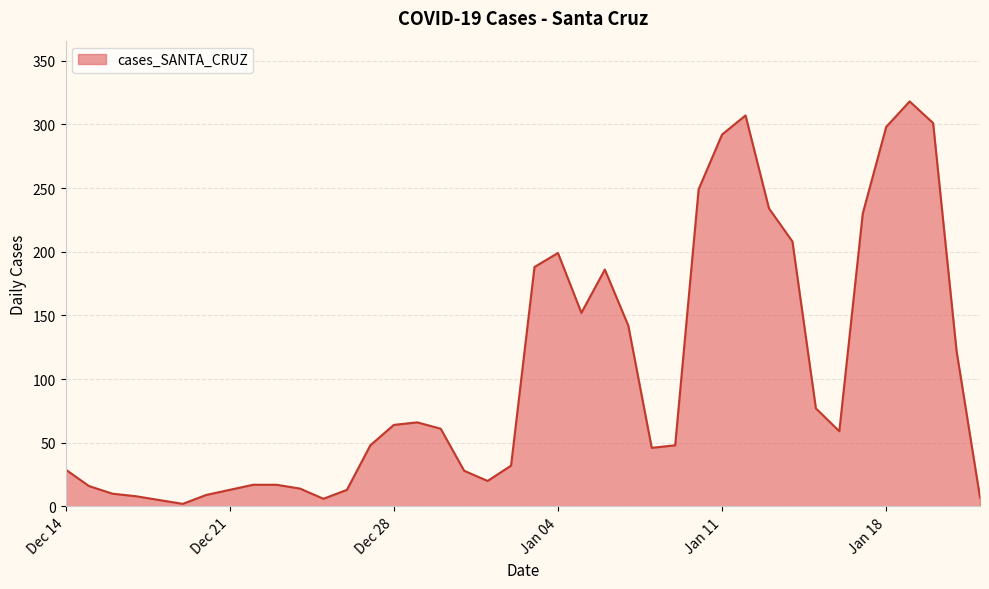

What is the maximum value shown in the chart?

318